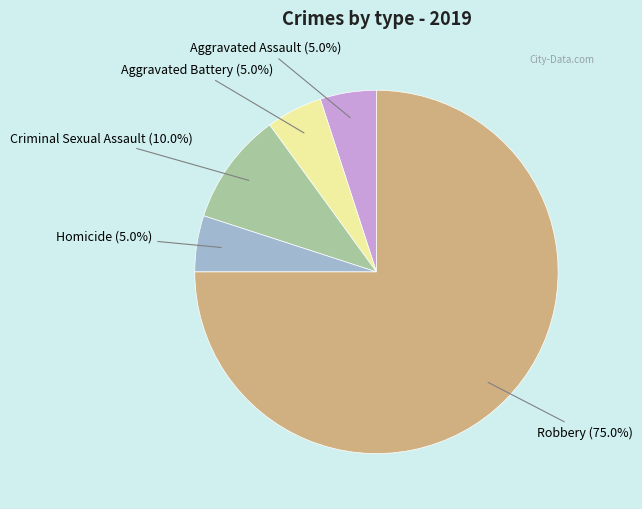

To the nearest percent, what portion does Aggravated Battery represent?

5%